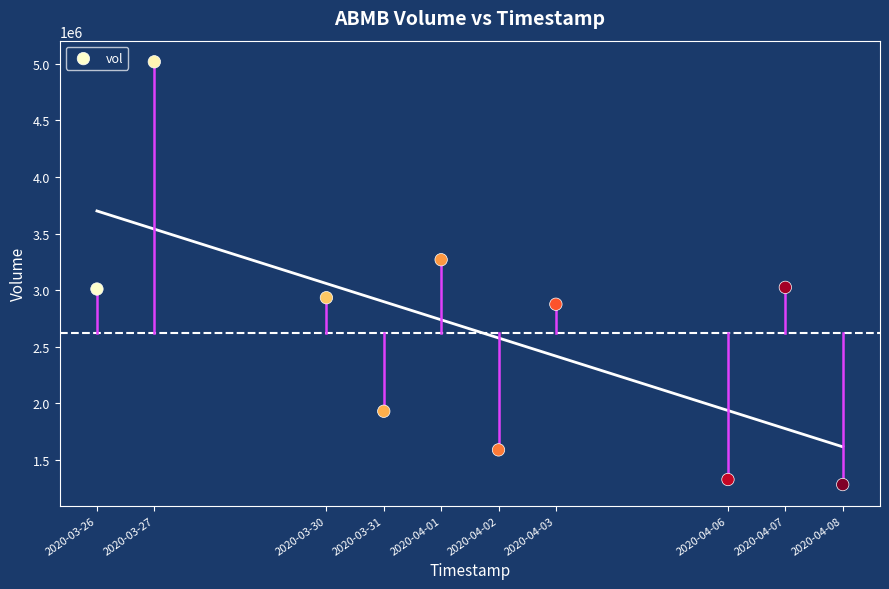

What is the average Y value?

2626320